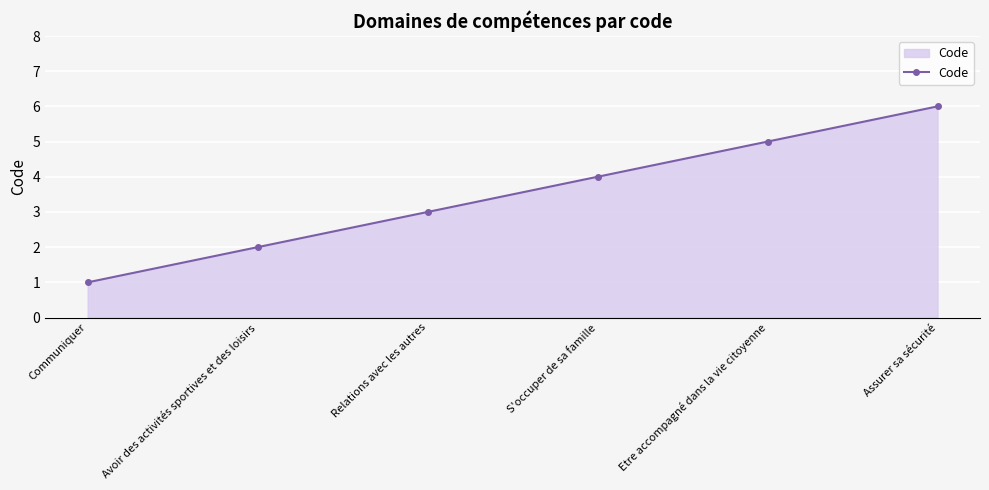

What is the label of the 5th point from the left?

Etre accompagné dans la vie citoyenne